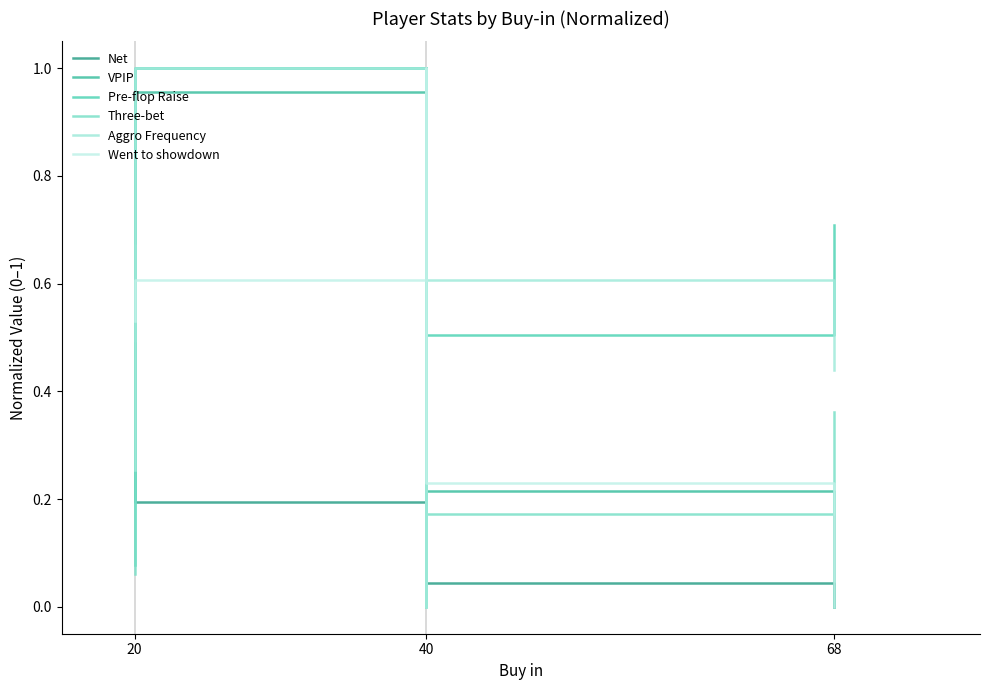

Is the value of Three-bet at 68 greater than the value of Net at 68?

Yes